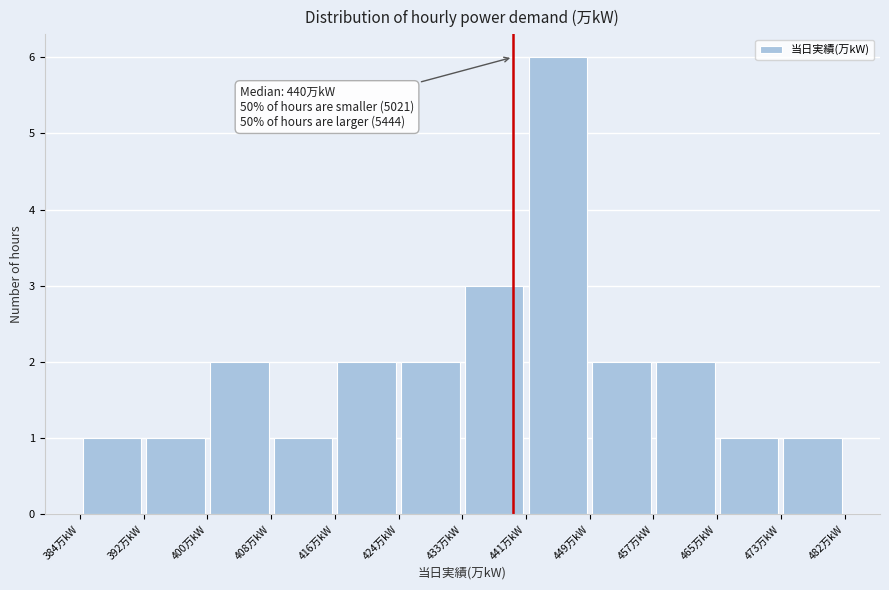

Which range on the x-axis has the tallest bar?

441 to 449